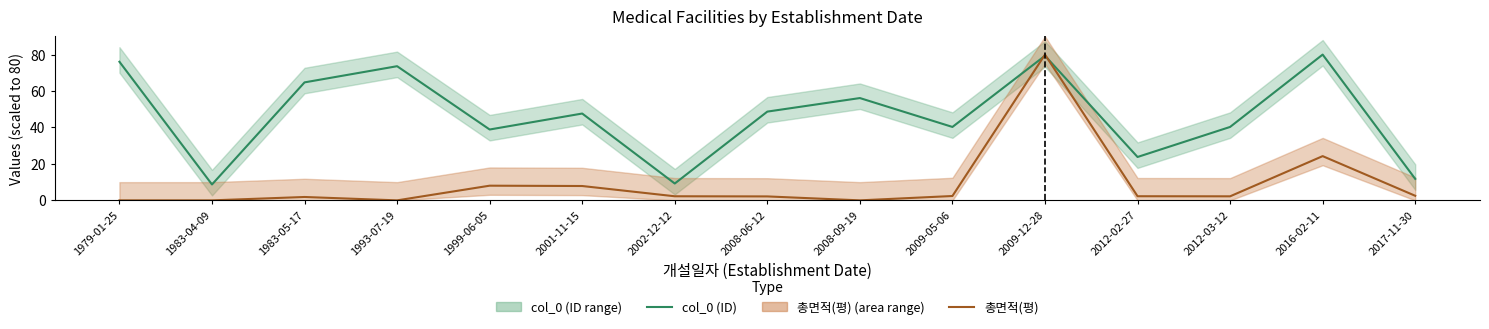

Rank the categories by col_0 (ID) value from highest to lowest.

2016-02-11, 2009-12-28, 1979-01-25, 1993-07-19, 1983-05-17, 2008-09-19, 2008-06-12, 2001-11-15, 2012-03-12, 2009-05-06, 1999-06-05, 2012-02-27, 2017-11-30, 2002-12-12, 1983-04-09